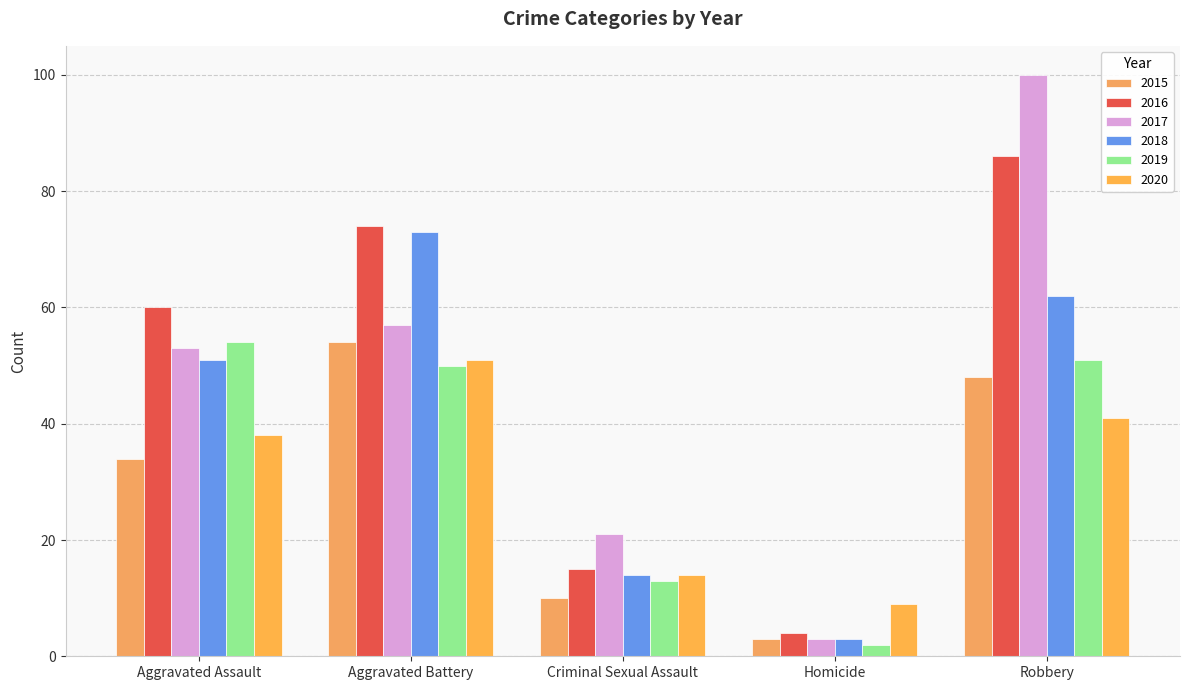

What value does the 2016 series have at Homicide?

4